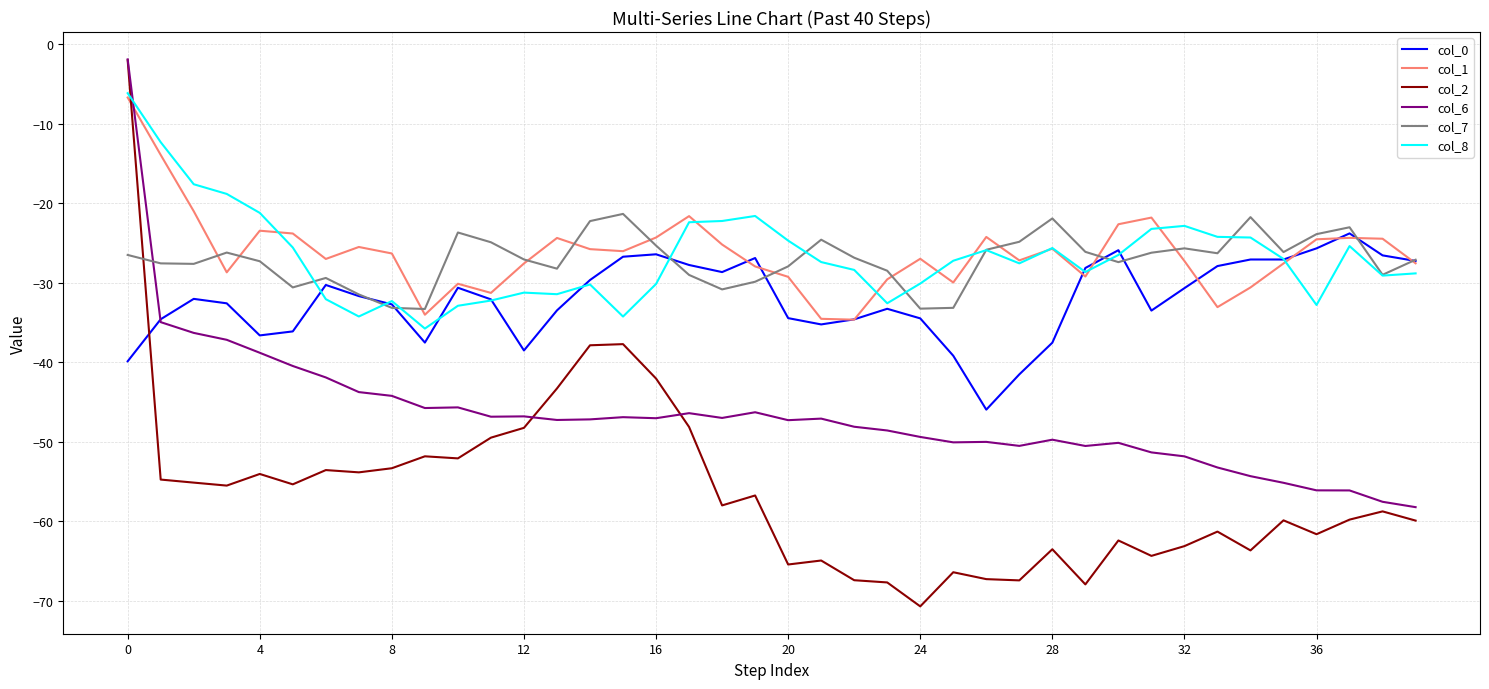

Which series has the largest range (max minus min)?

col_2